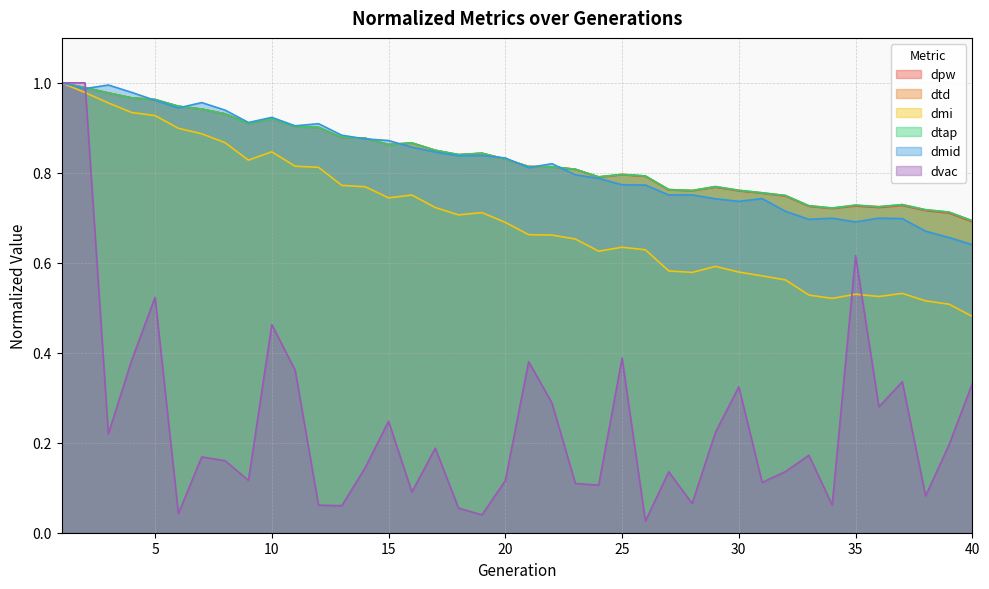

Rank the series at 14 from highest to lowest value.

dtd, dtap, dpw, dmid, dmi, dvac